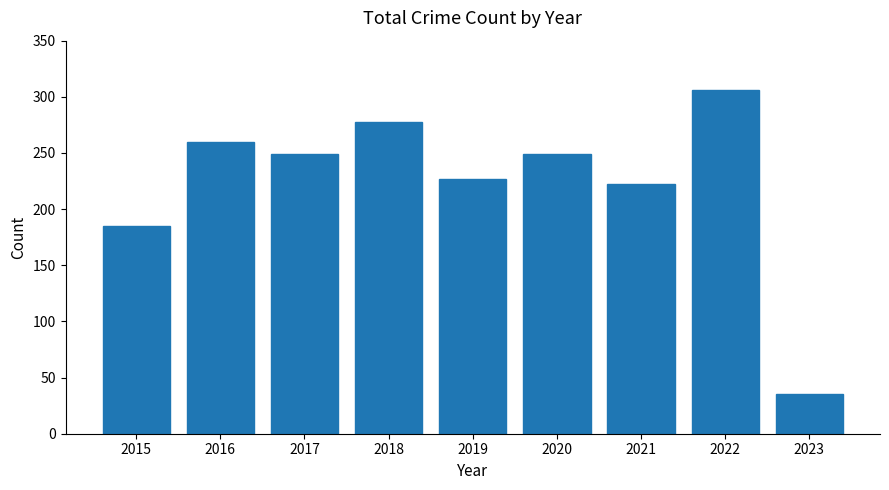

What is the difference between the values at 2017 and 2022?

57